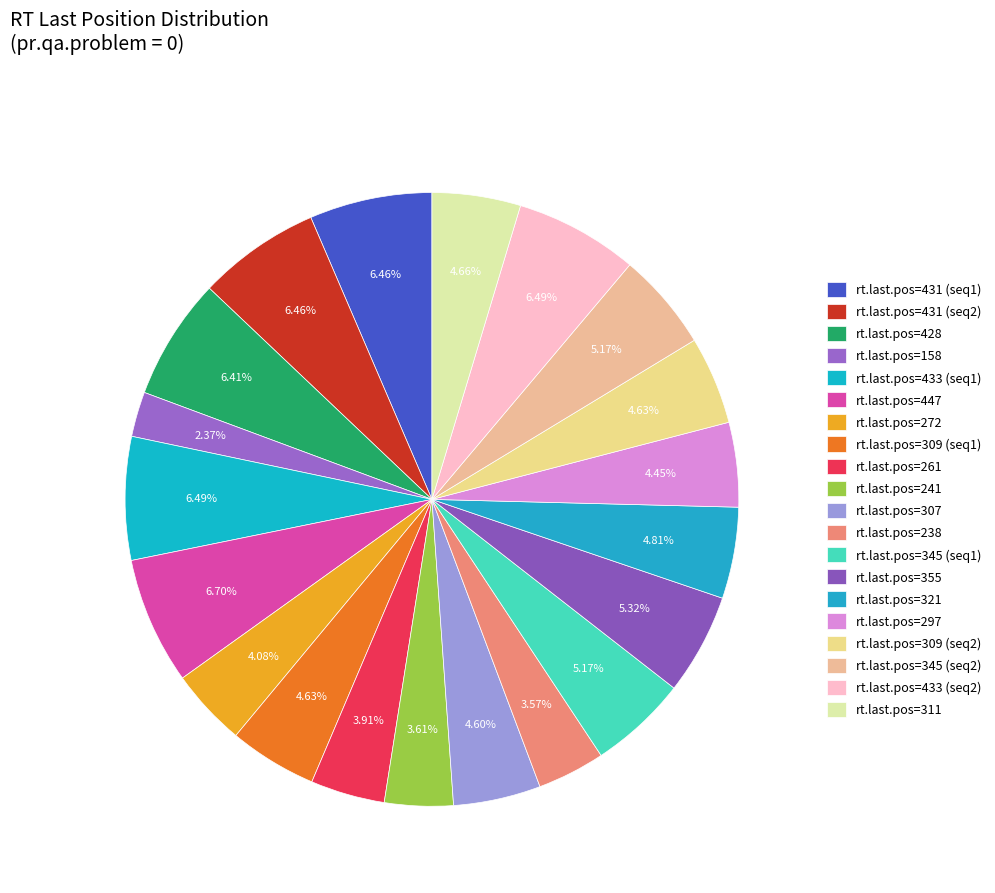

How many segments does this pie chart have?

20